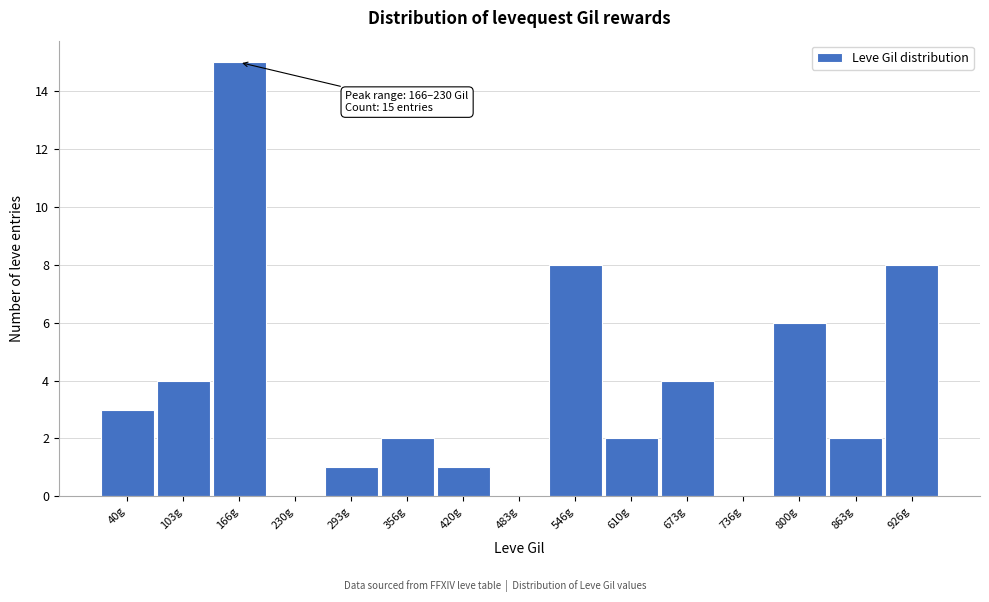

Reading right to left, what are all the values shown in this chart?

926g=8	863g=2	800g=6	736g=0	673g=4	610g=2	546g=8	483g=0	420g=1	356g=2	293g=1	230g=0	166g=15	103g=4	40g=3